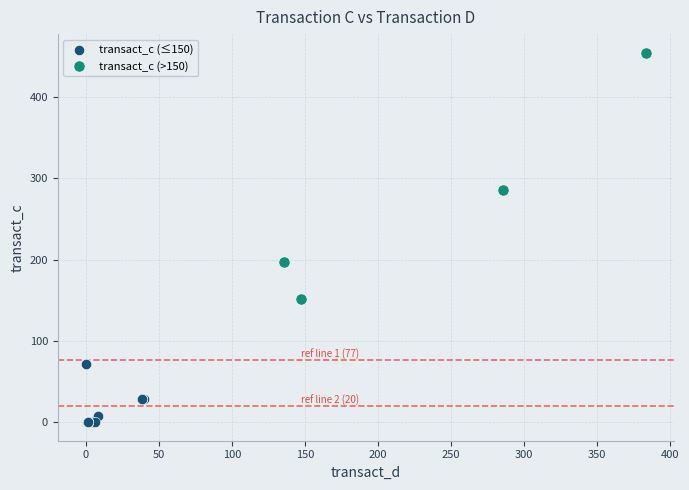

Which series contains the lowest Y value?

transact_c (≤150)